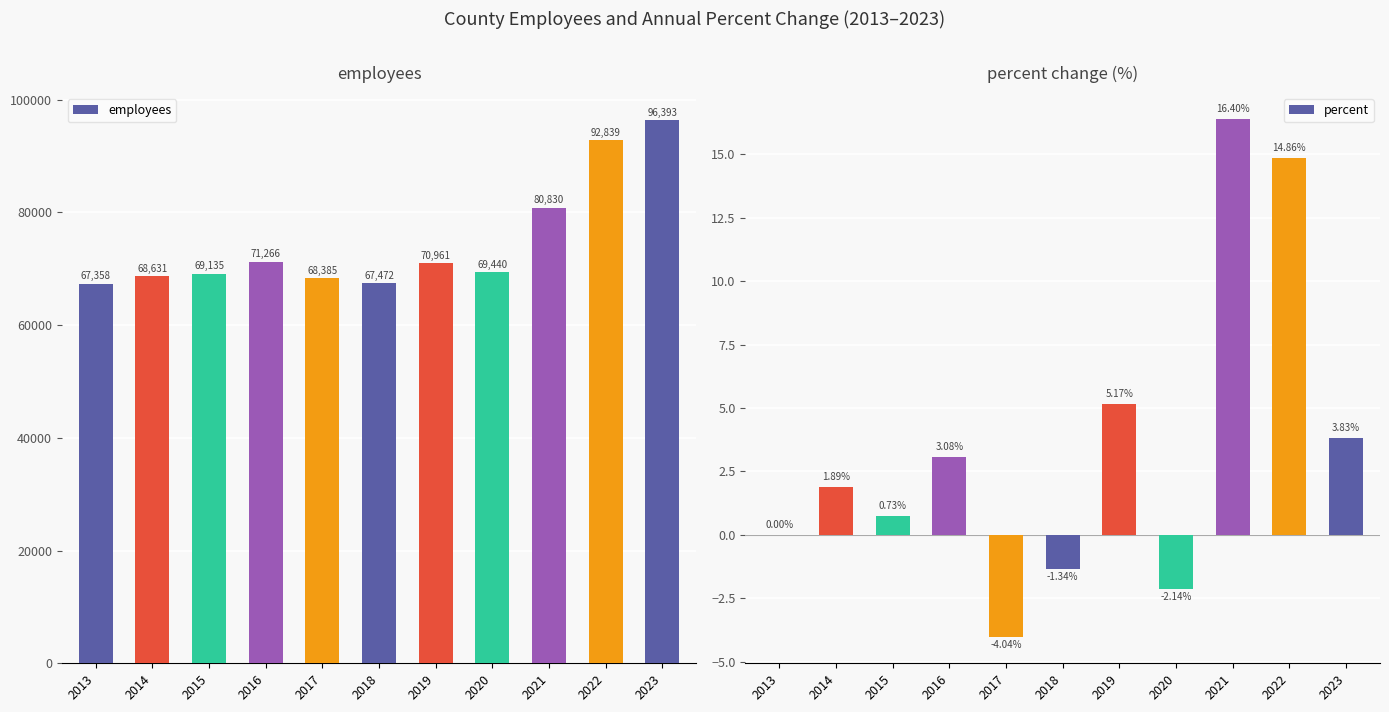

What is the difference between the maximum and minimum values in the percent series?

20.4